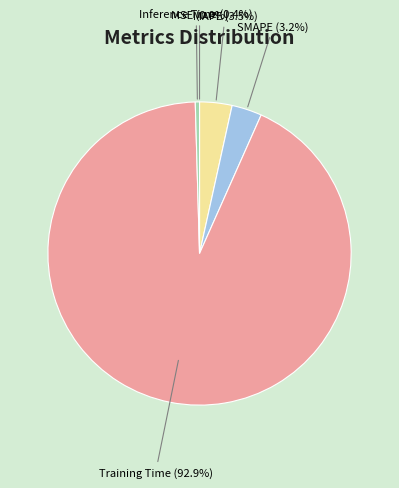

Is it true that SMAPE is 3% of the pie?

True